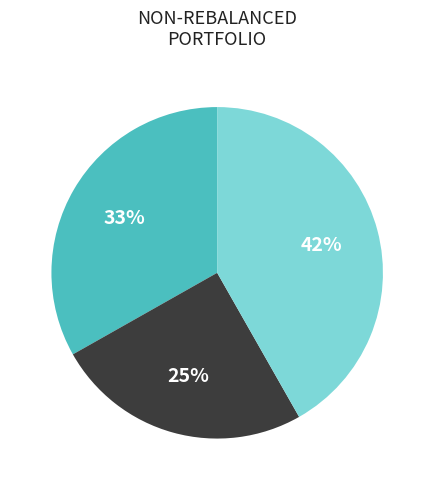

Is there any slice that represents more than half of the pie?

No